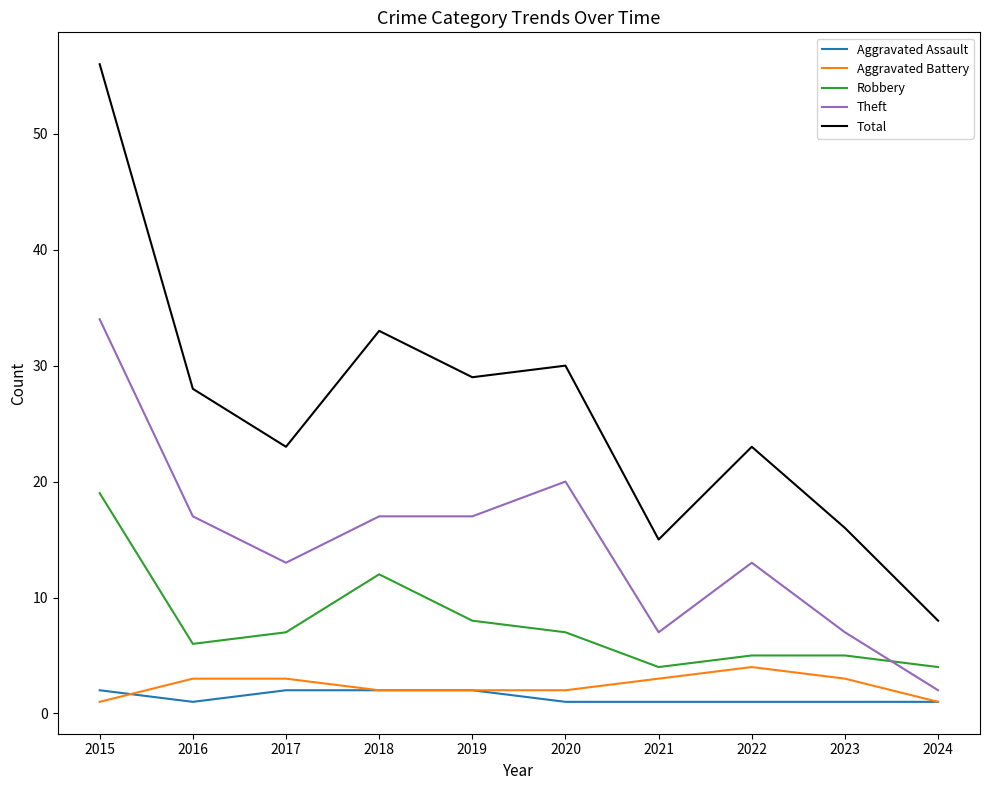

What are all the series names shown in the legend?

Aggravated Assault, Aggravated Battery, Robbery, Theft, Total